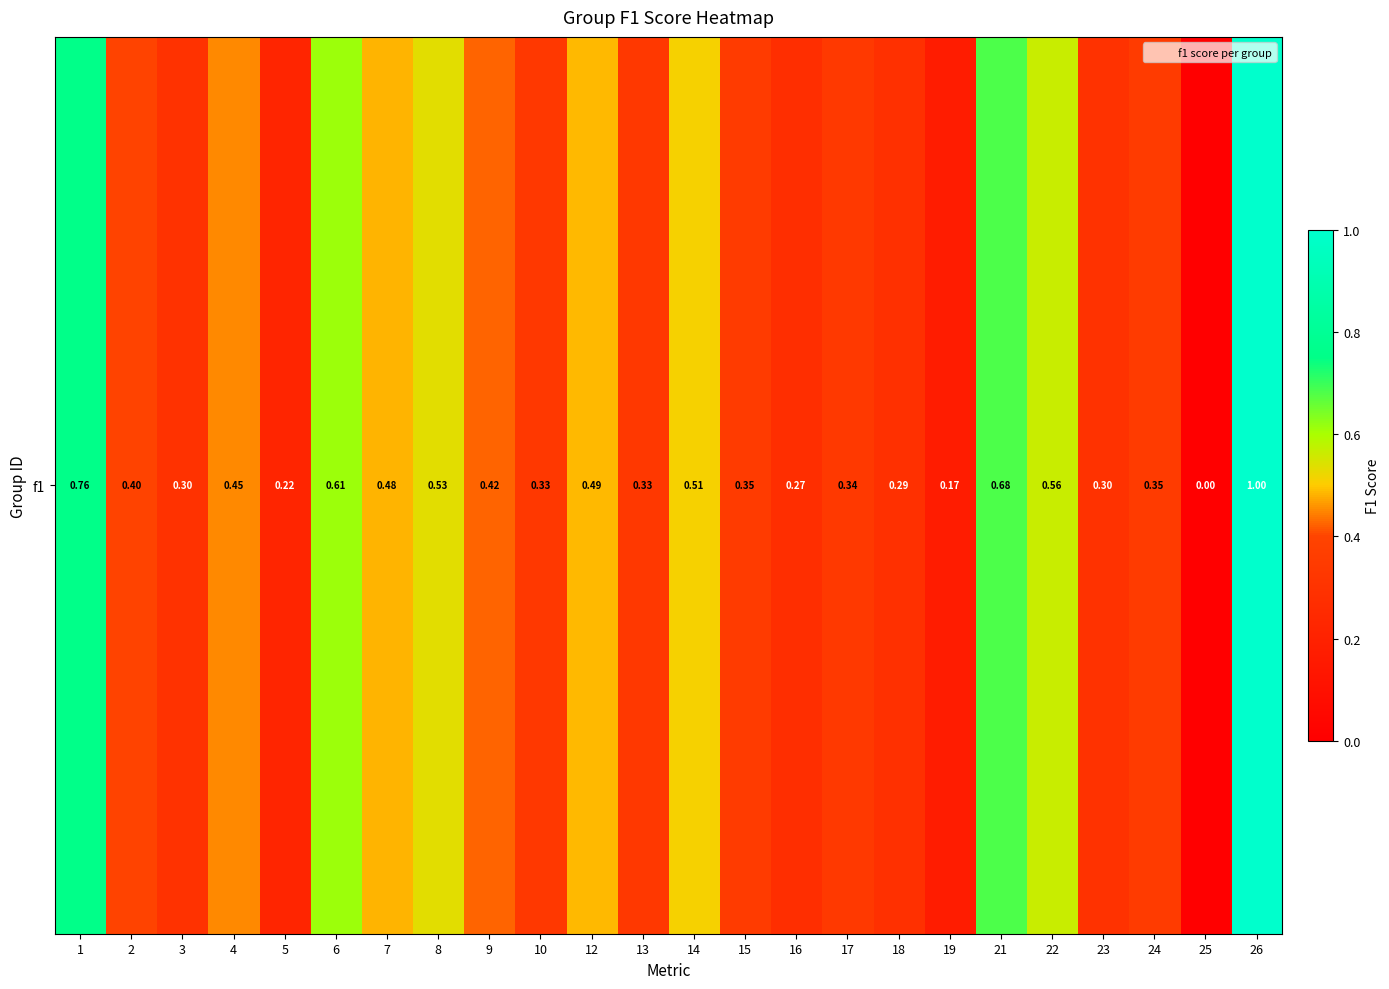

How many series are shown in this chart?

1